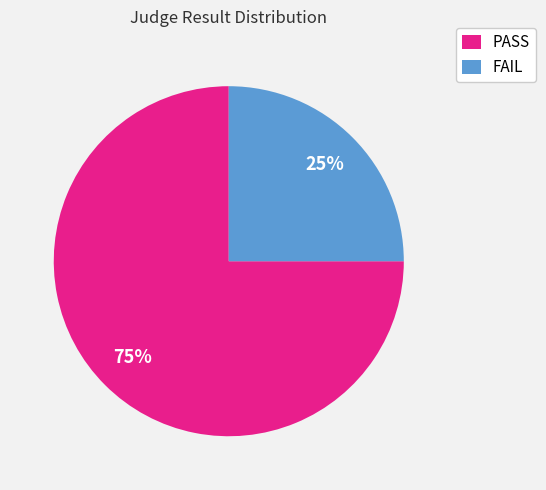

Is there a majority slice in this chart?

Yes